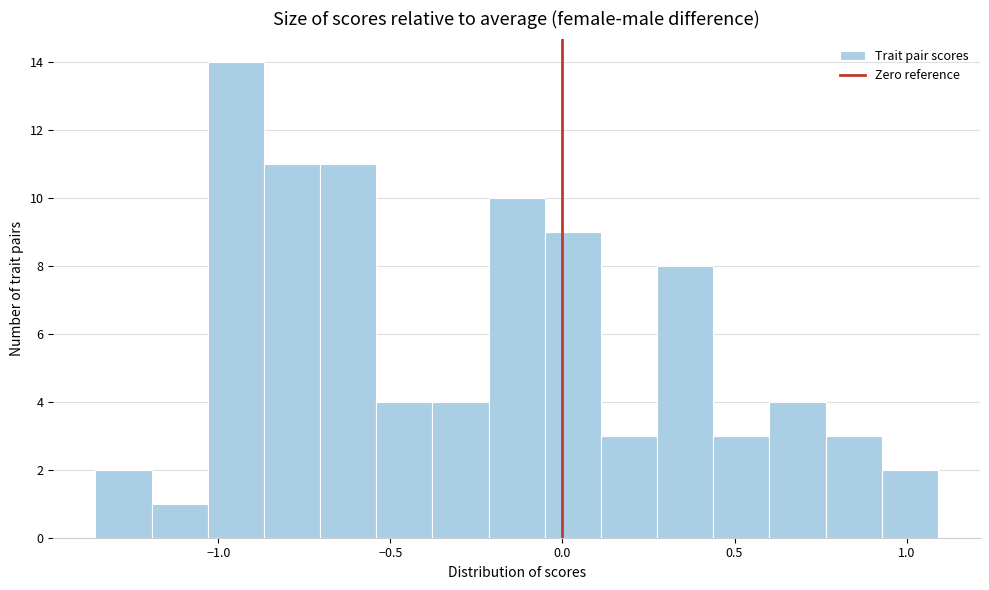

Around what value on the x-axis is the tallest bar? Give the approximate position of its centre, as read against the axis.

-0.95